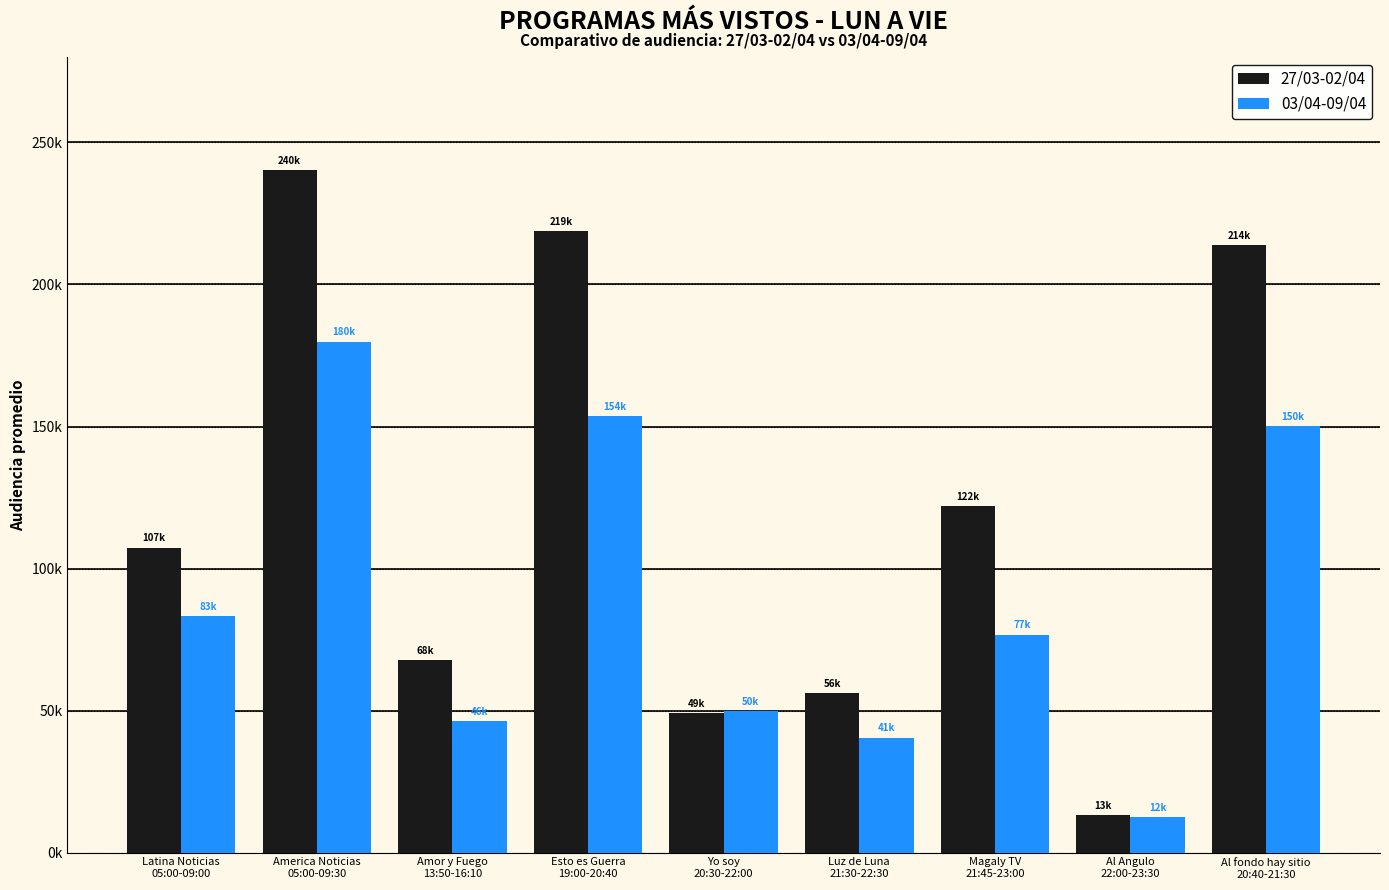

At which label is 27/03-02/04 closest to 126798?

Magaly TV
21:45-23:00